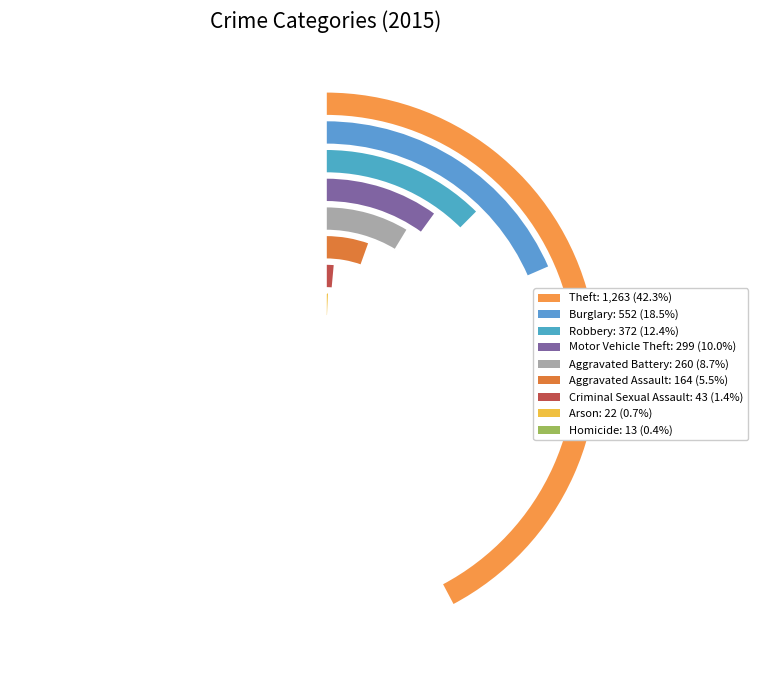

To the nearest percent, what portion does Burglary represent?

18%